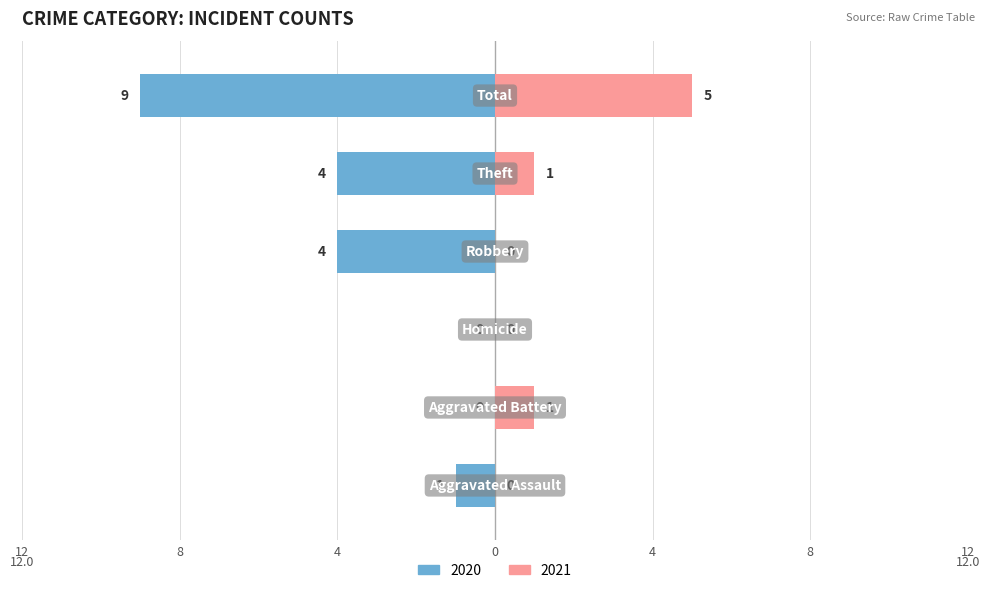

What is the total value across all series at Robbery?

-4